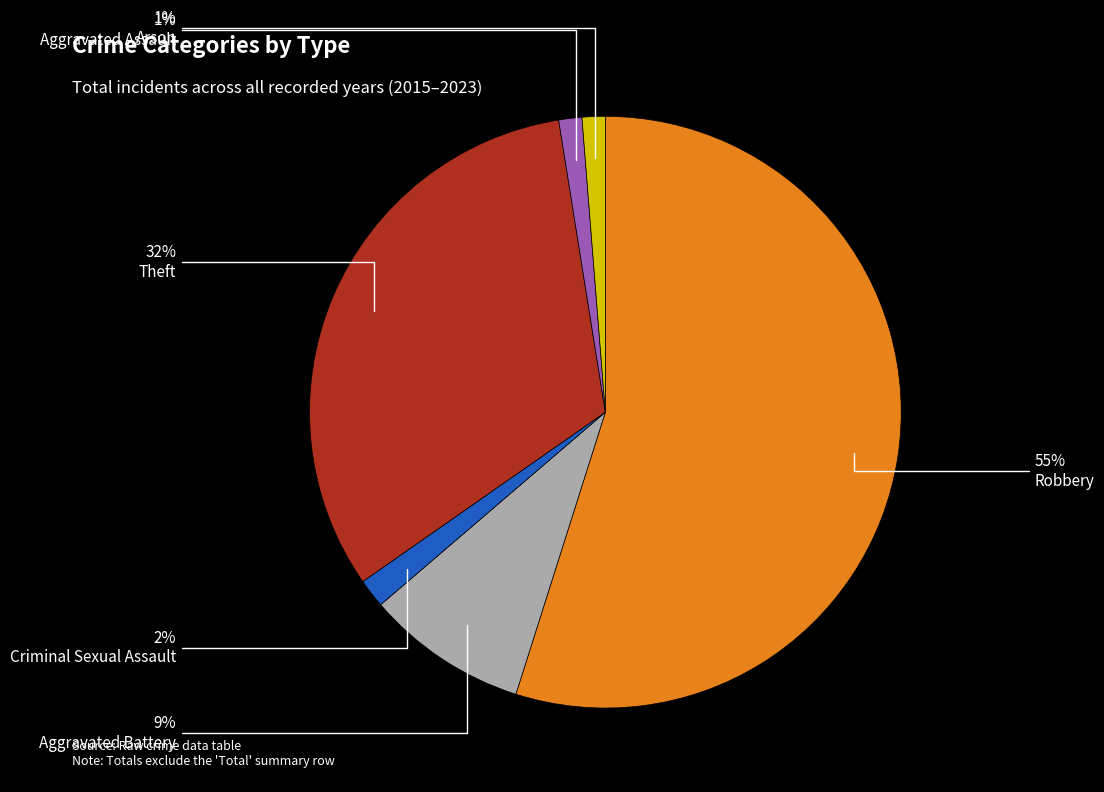

What is the largest slice in the pie chart?

Robbery